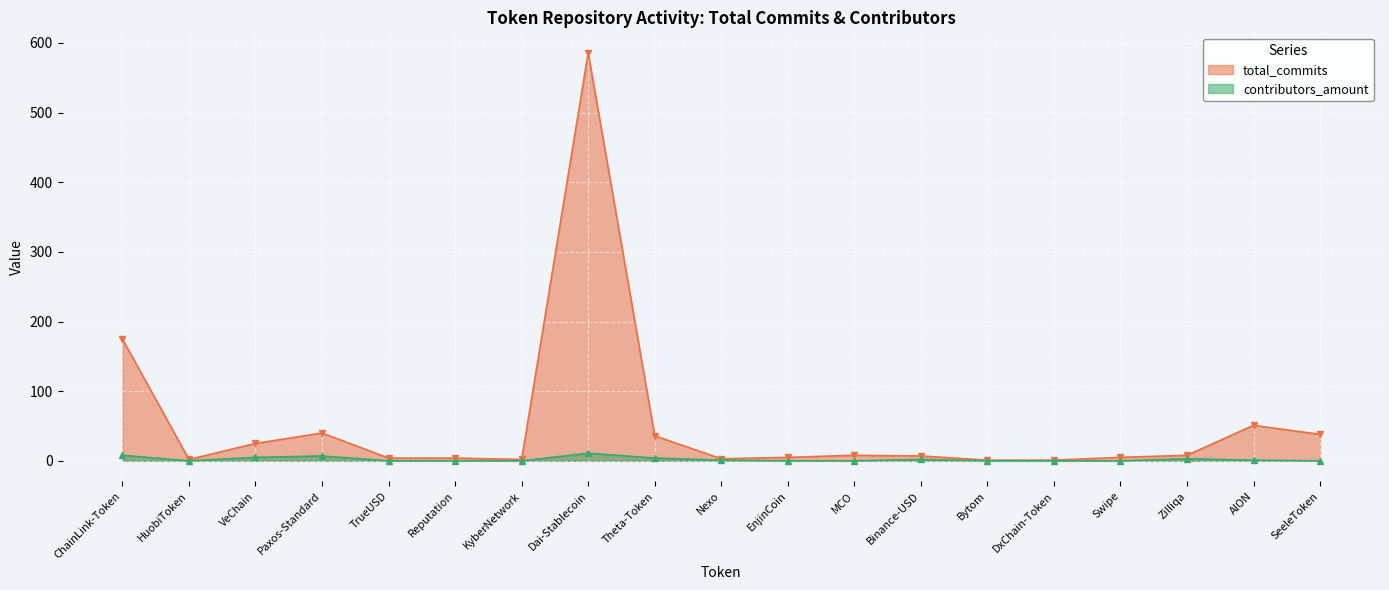

At which label does total_commits first exceed 7?

ChainLink-Token